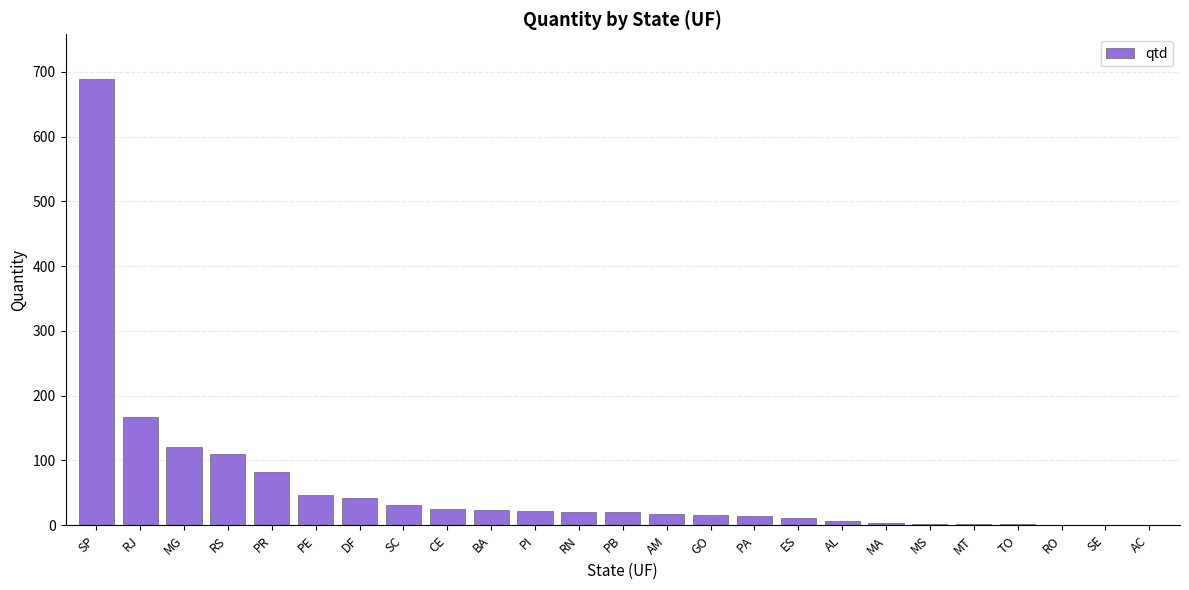

What is the sum of all values?

1479